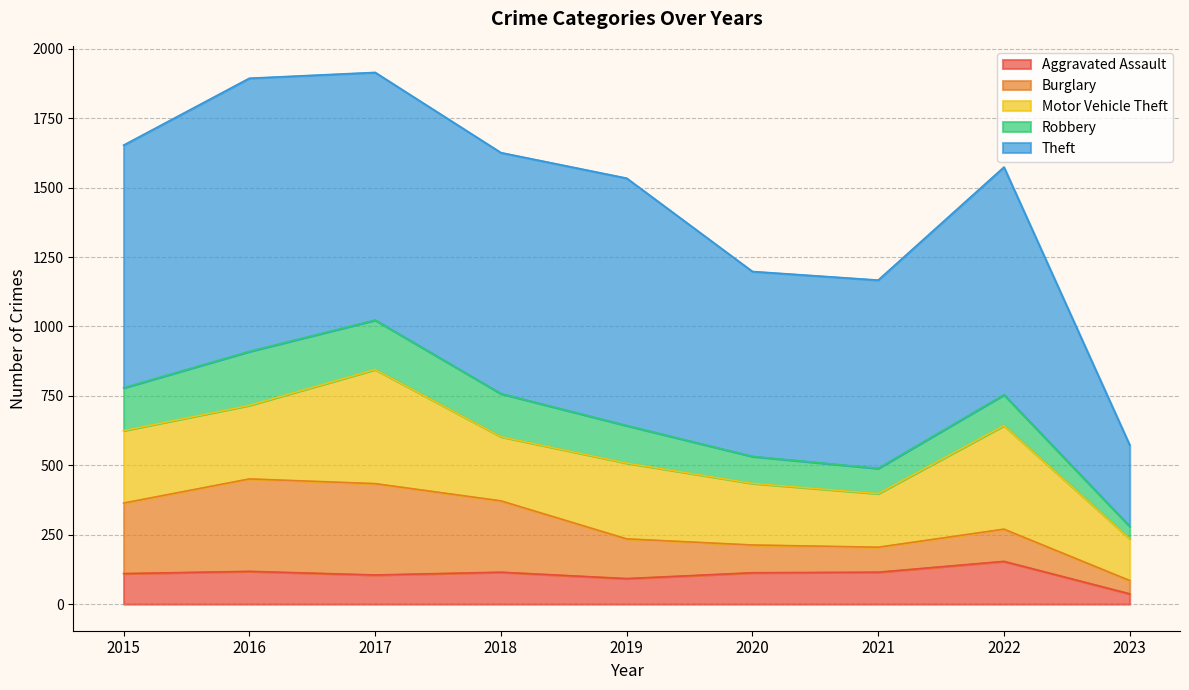

What is the lowest value of the Motor Vehicle Theft series?

151